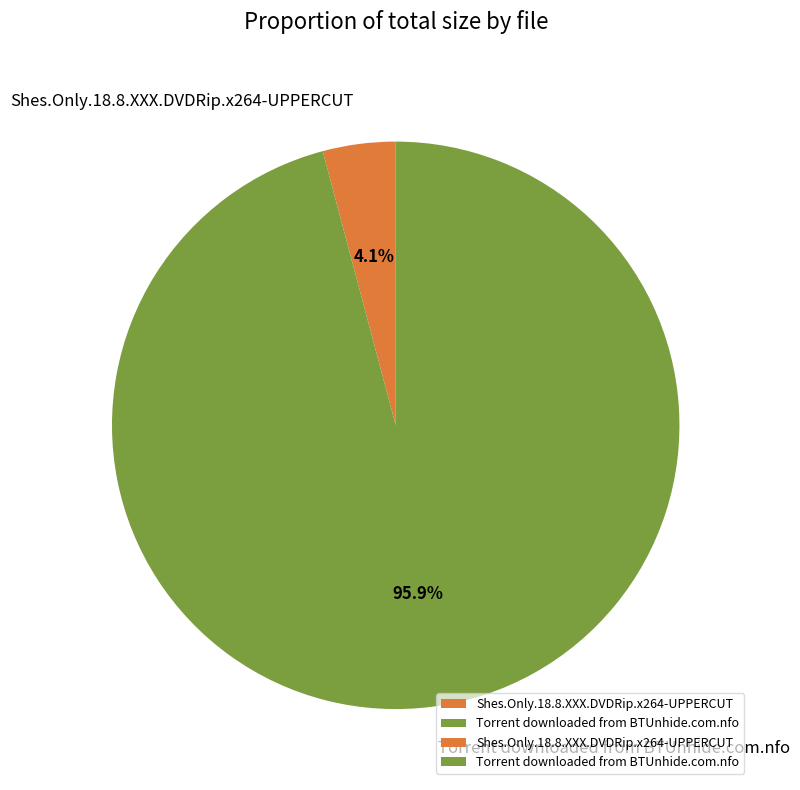

True or false: Shes.Only.18.8.XXX.DVDRip.x264-UPPERCUT accounts for 4% of the total.

True